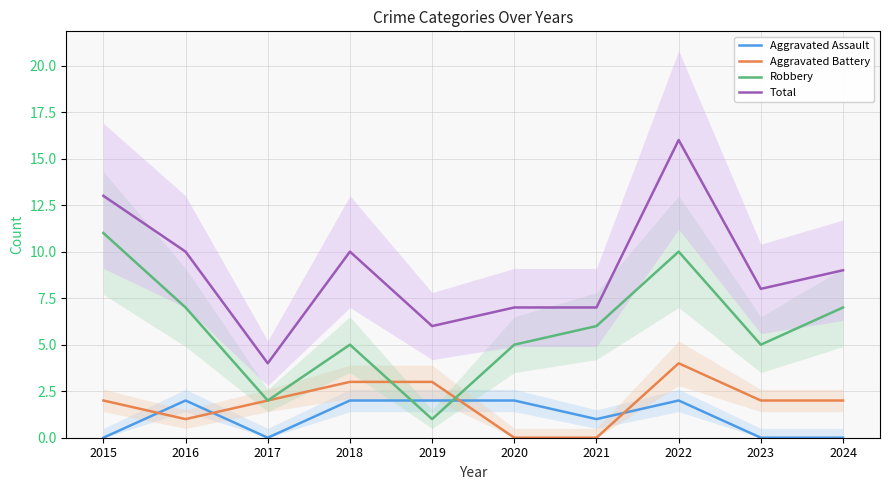

At which category is the sum across all series the highest?

2022